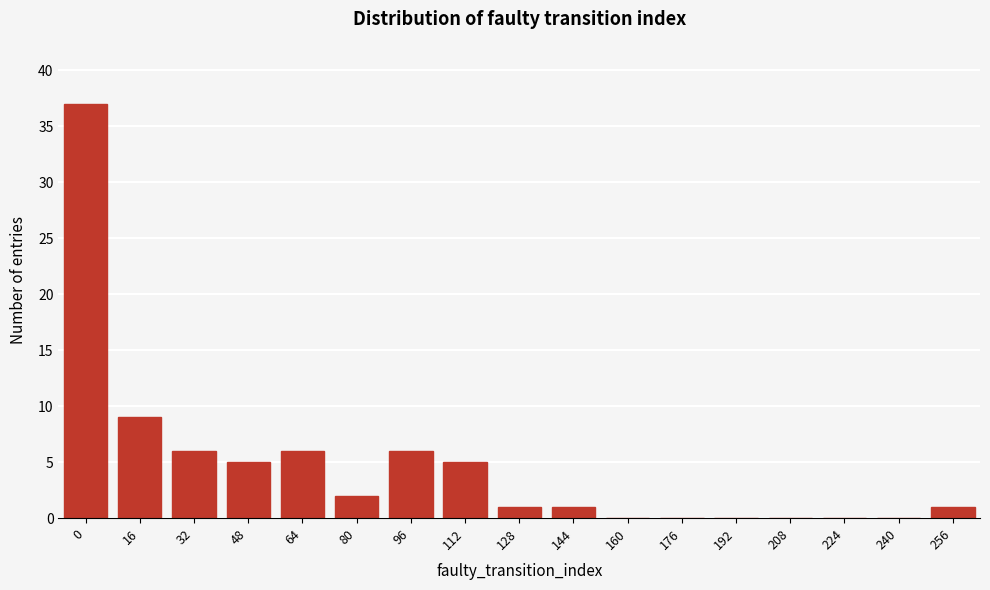

Reading left to right, transcribe all the data shown in this chart.

0=37	16=9	32=6	48=5	64=6	80=2	96=6	112=5	128=1	144=1	160=0	176=0	192=0	208=0	224=0	240=0	256=1